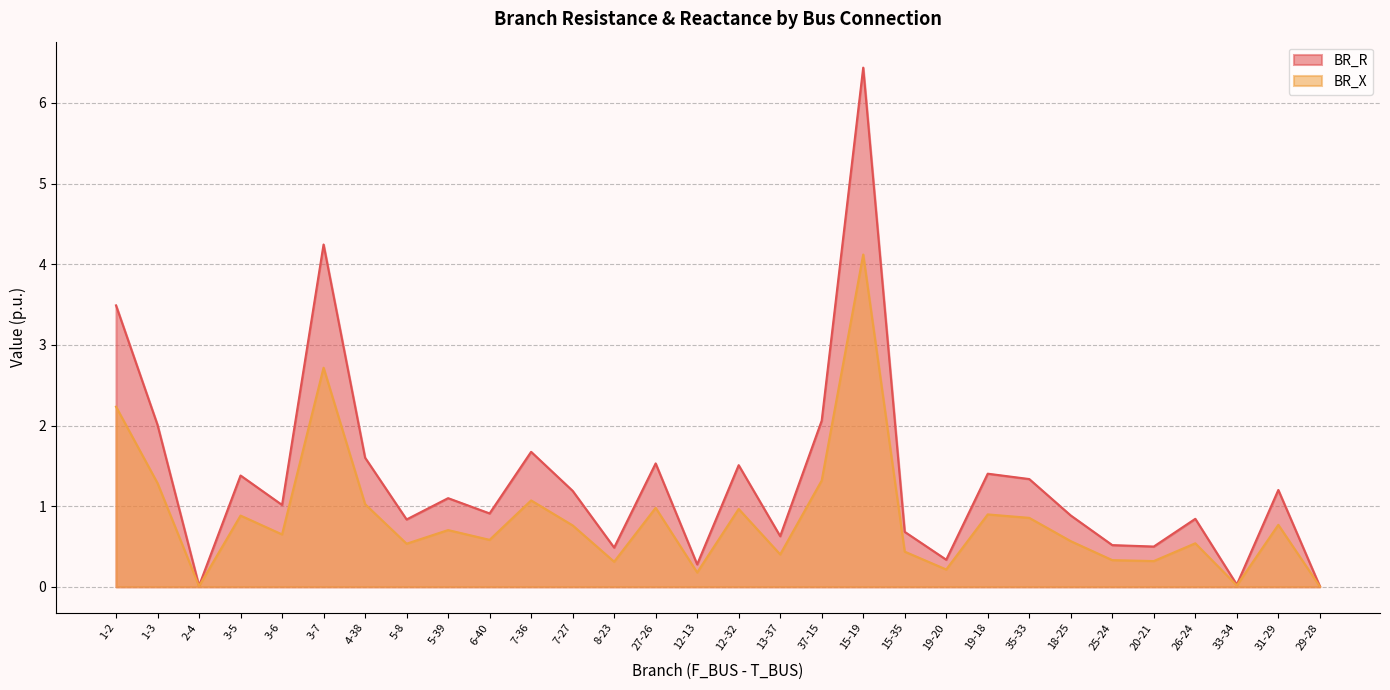

Is it true that BR_X equals 0.0 at 2-4?

True